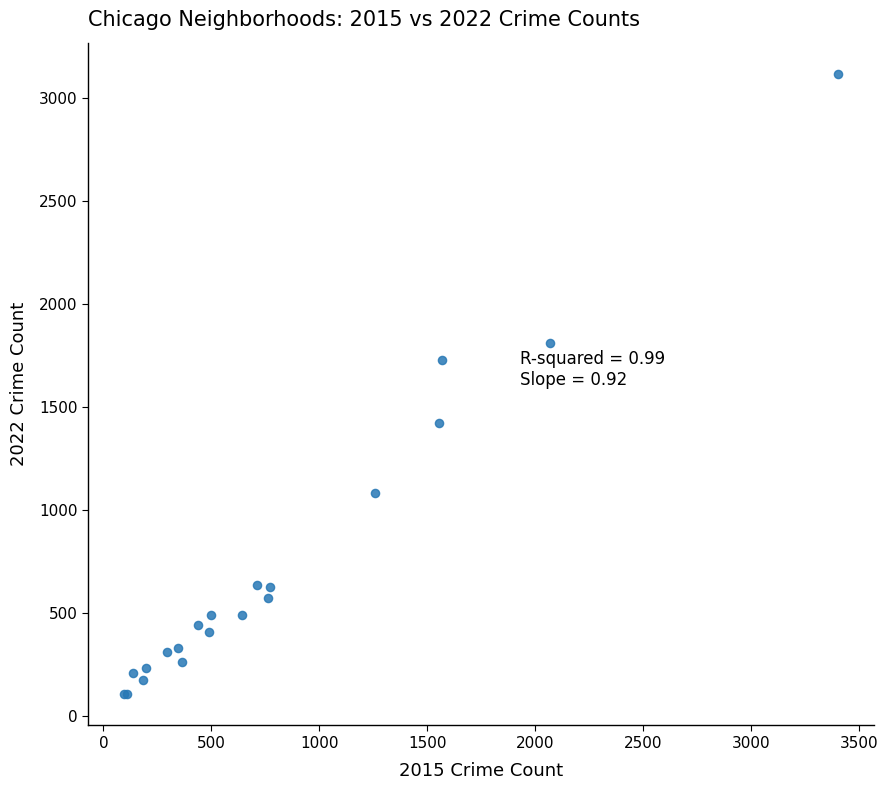

What Y value in the scatter plot is closest to 1613?

1732